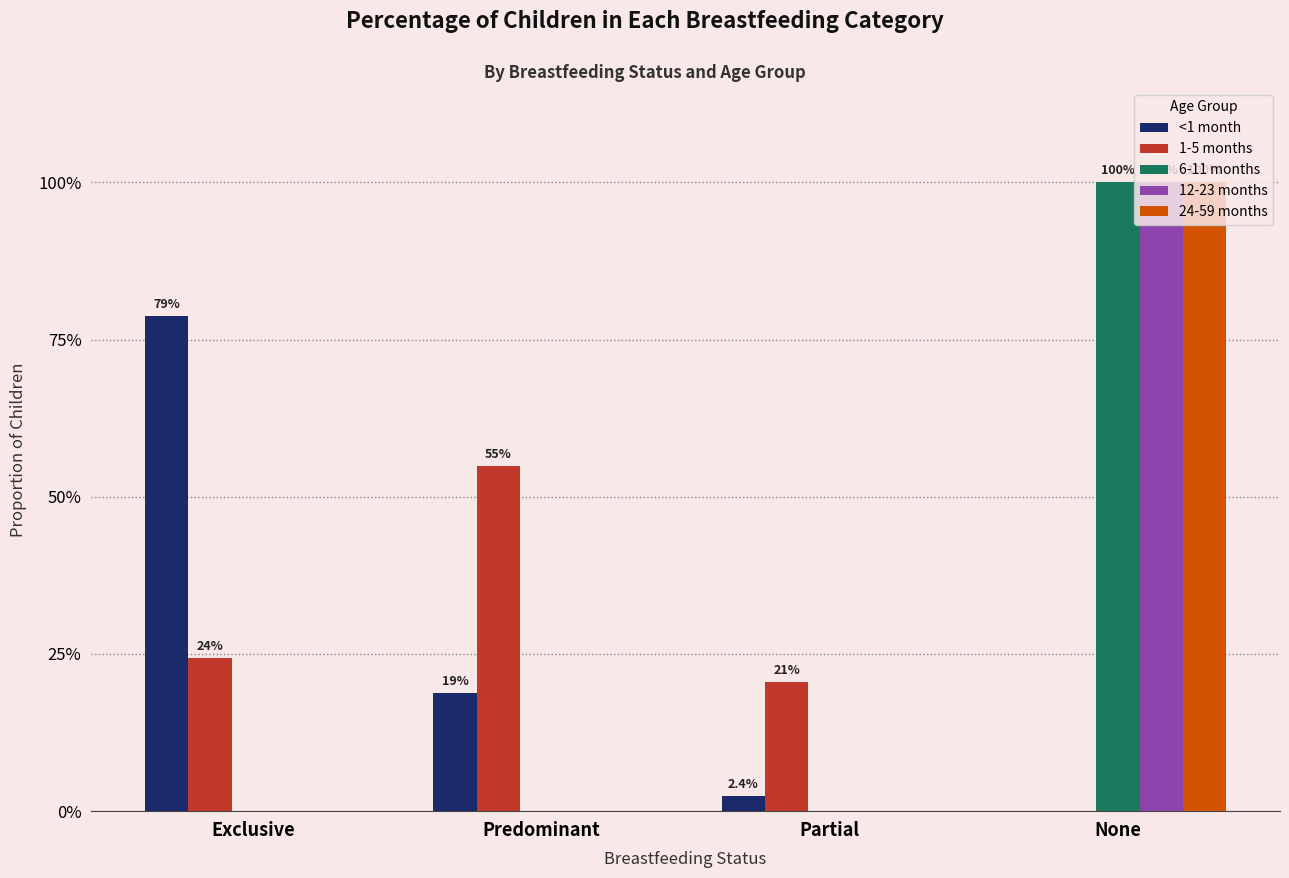

Which category has the highest value across all series?

None